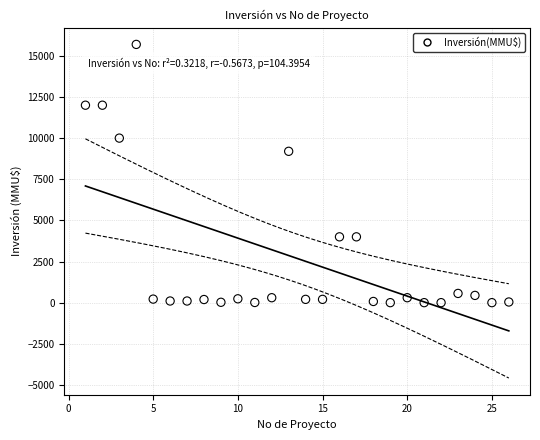

What Y value in the scatter plot is closest to 7847?

9198